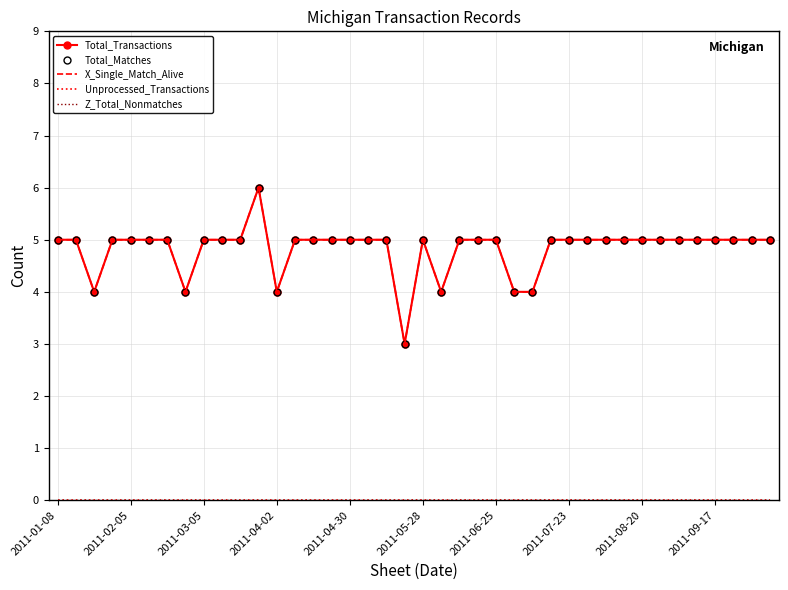

True or false: Total_Matches and Unprocessed_Transactions intersect in this chart.

False